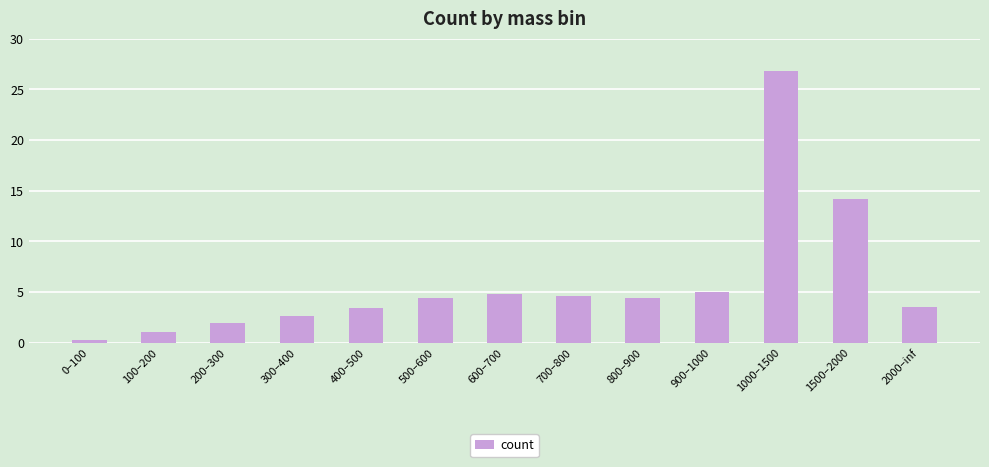

At which category does the chart reach its minimum across all series?

0–100